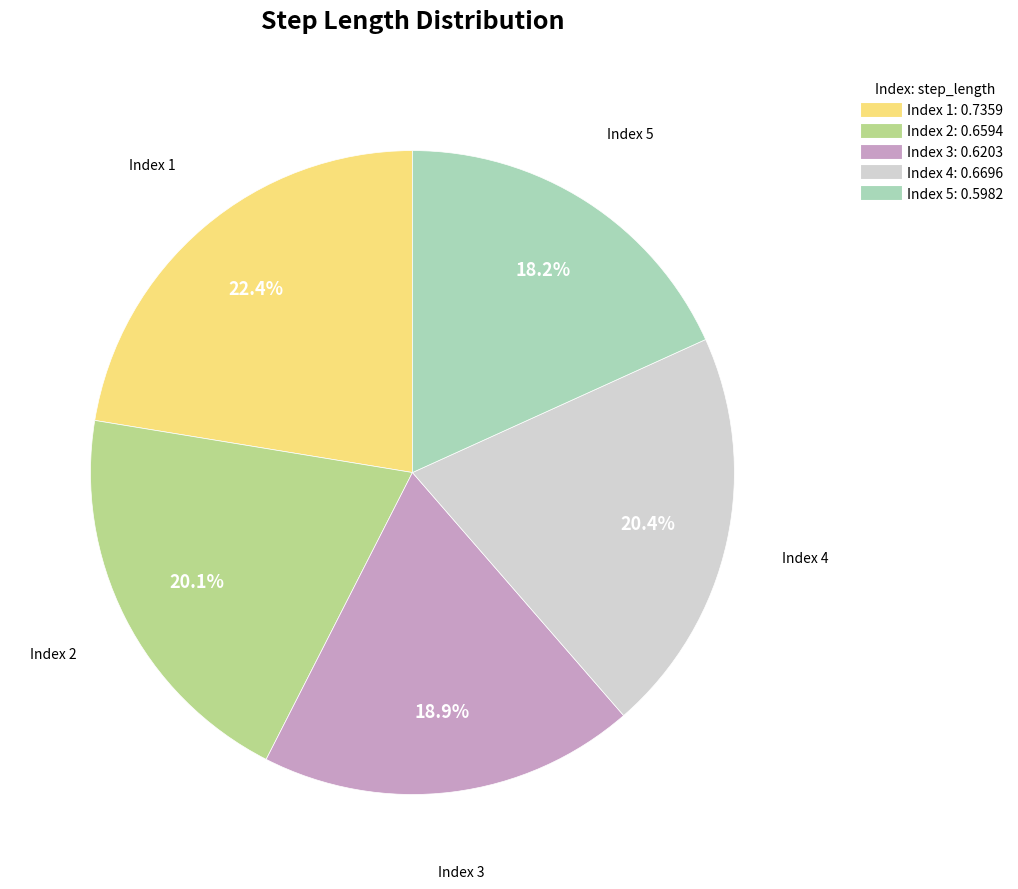

Is there any slice that represents more than half of the pie?

No